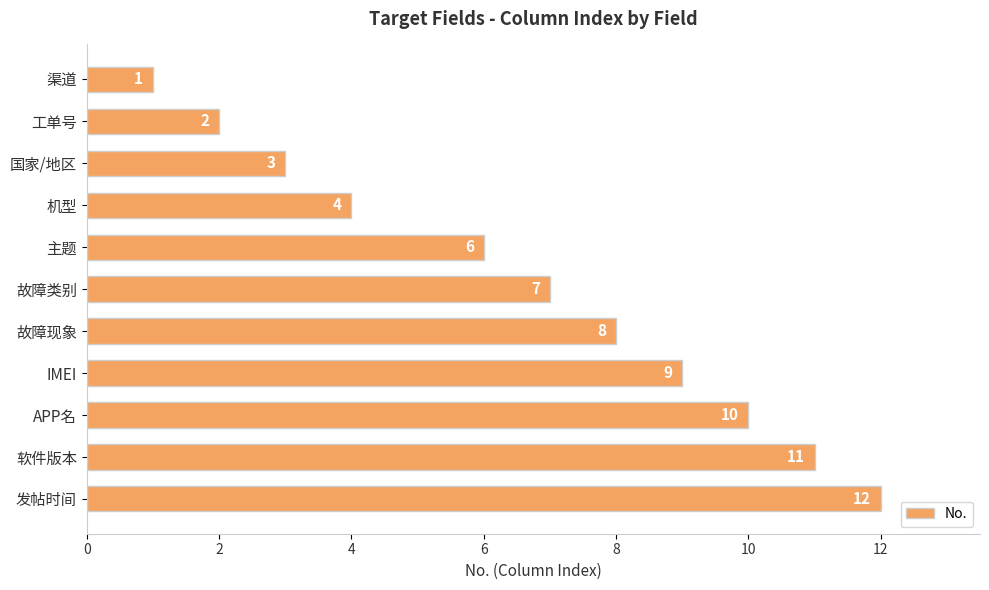

How many bars are there in total?

11